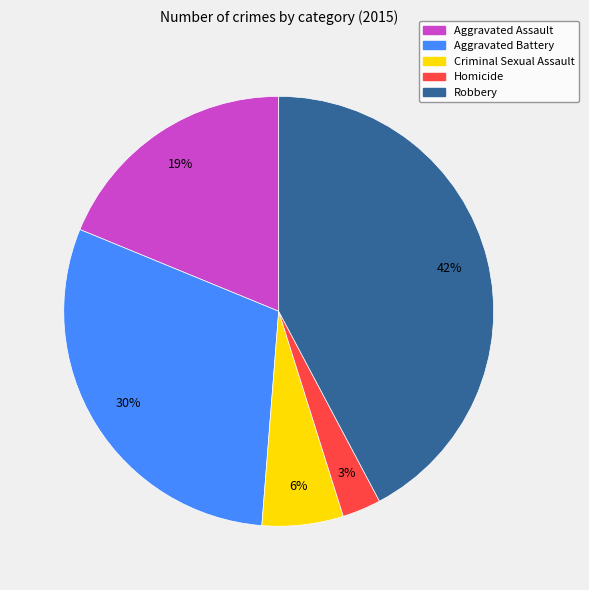

Which category has the smallest portion of the pie?

Homicide